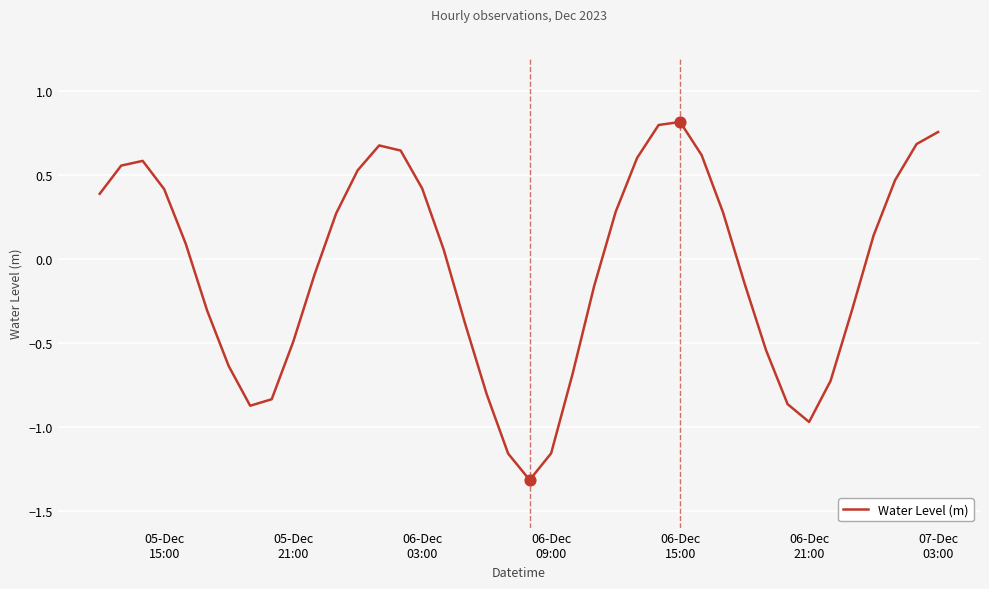

What is the minimum value shown in the chart?

-1.3